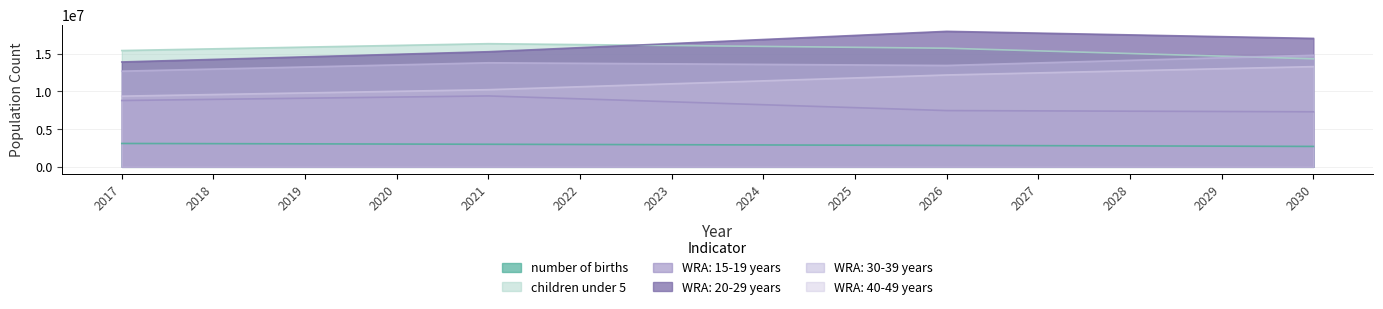

How many values in the WRA: 15-19 years series exceed 8616100?

6